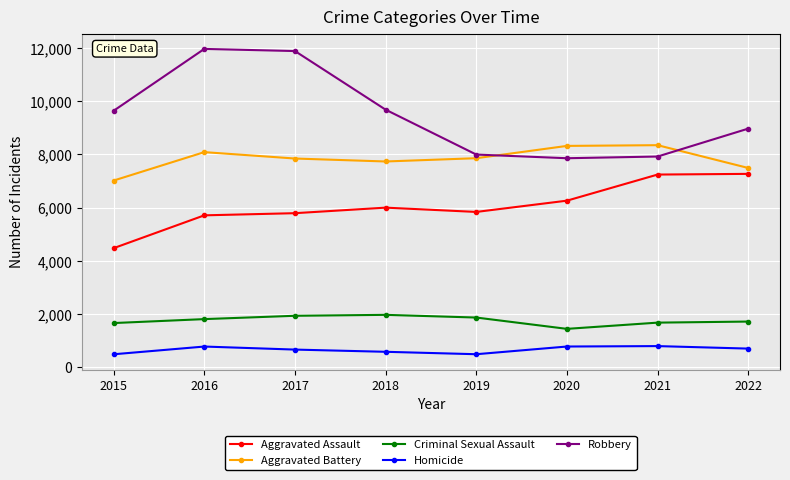

At how many categories does at least one series exceed 8826?

5